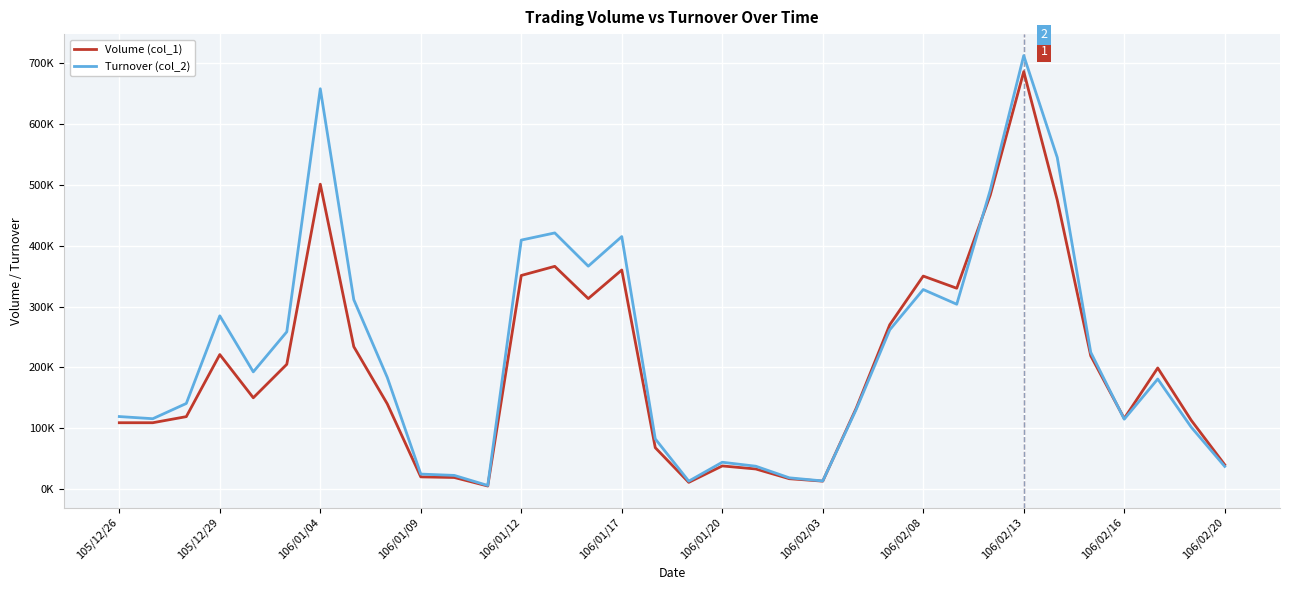

Is this an area chart (filled region under the line)?

No